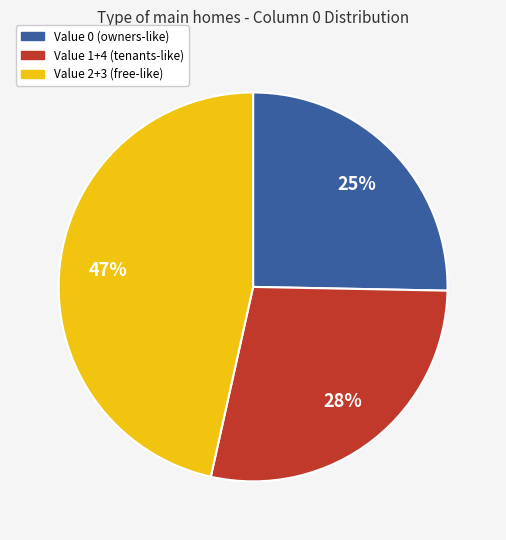

Count the number of slices in the pie.

3